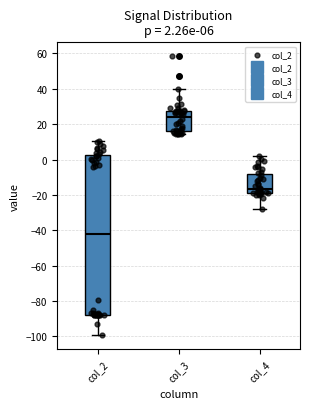

Which box's median line is the highest?

col_3